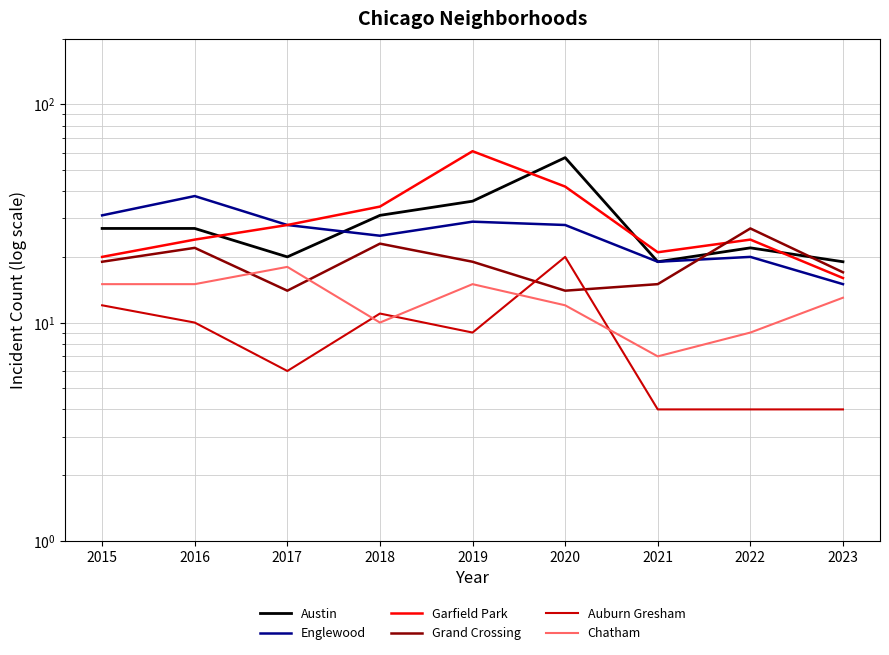

Which series has the widest spread of values?

Garfield Park